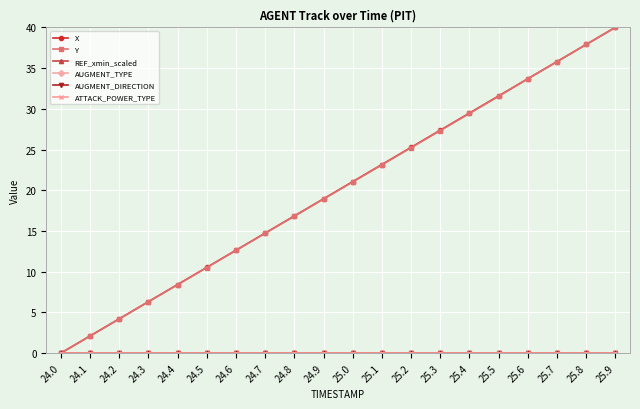

Is this an area chart (filled region under the line)?

No